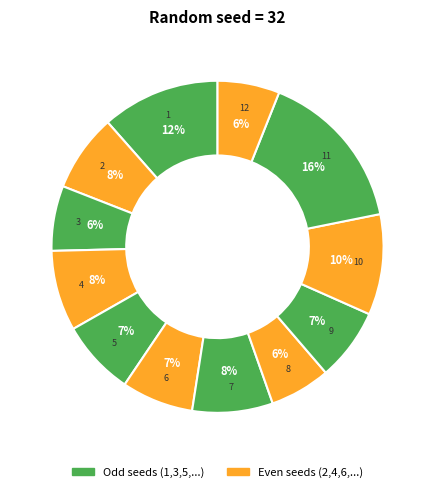

Count the number of slices in the pie.

12